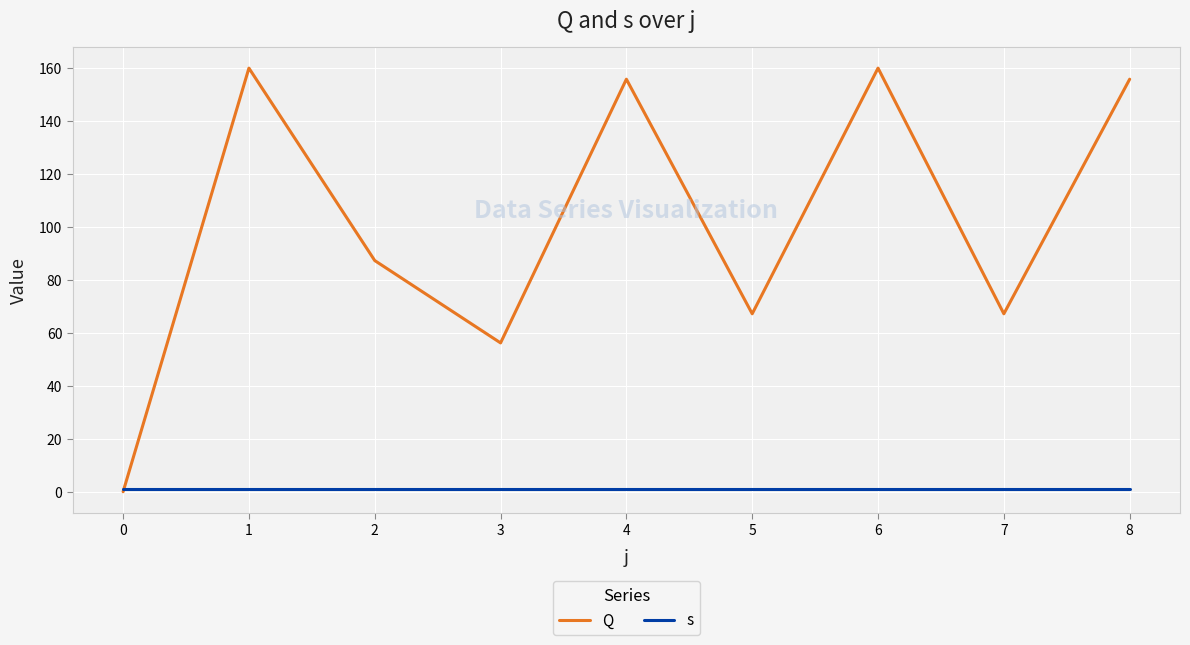

What is the maximum value shown in the chart?

160.1